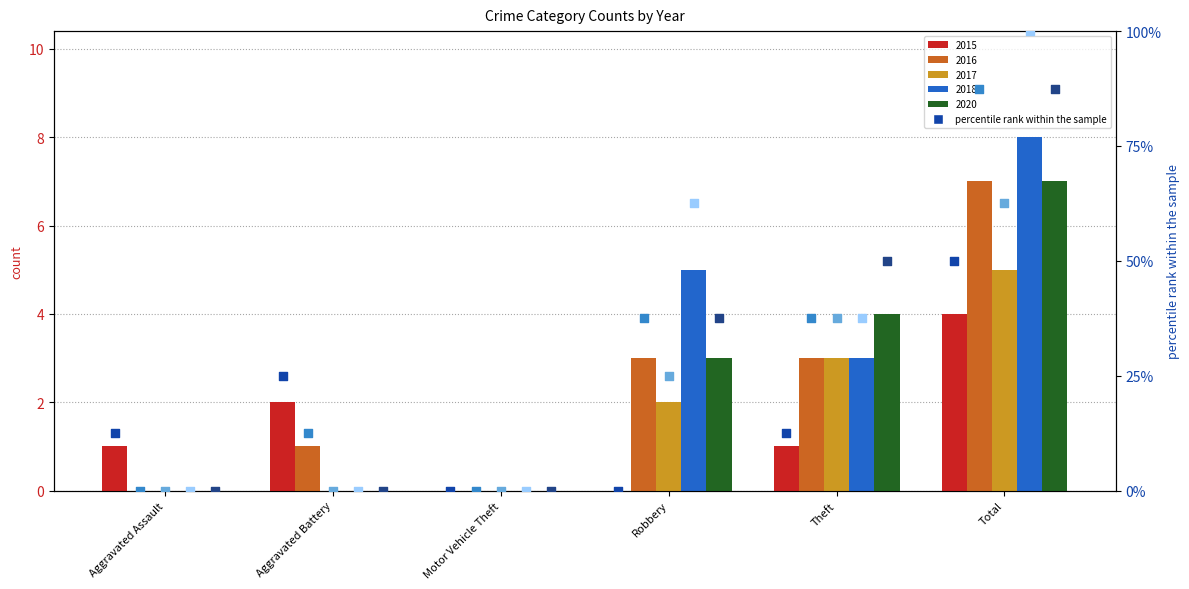

At how many categories does at least one series exceed 54?

2